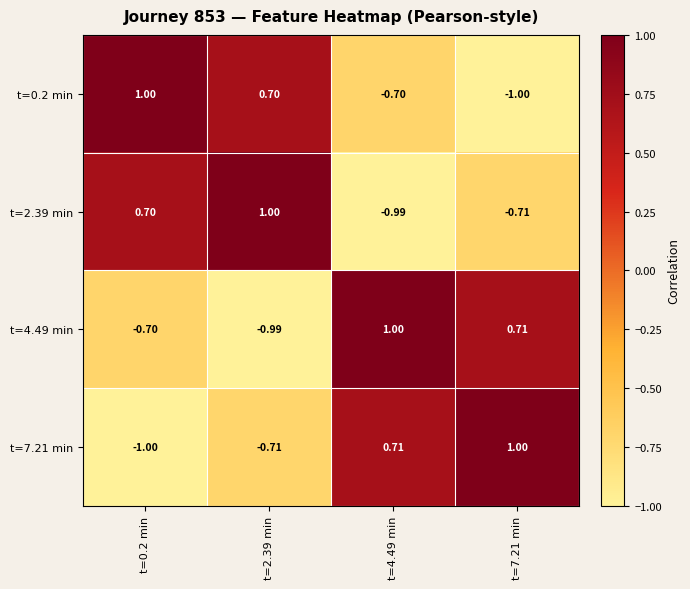

What is the difference between the highest and lowest values at t=7.21 min?

2.0